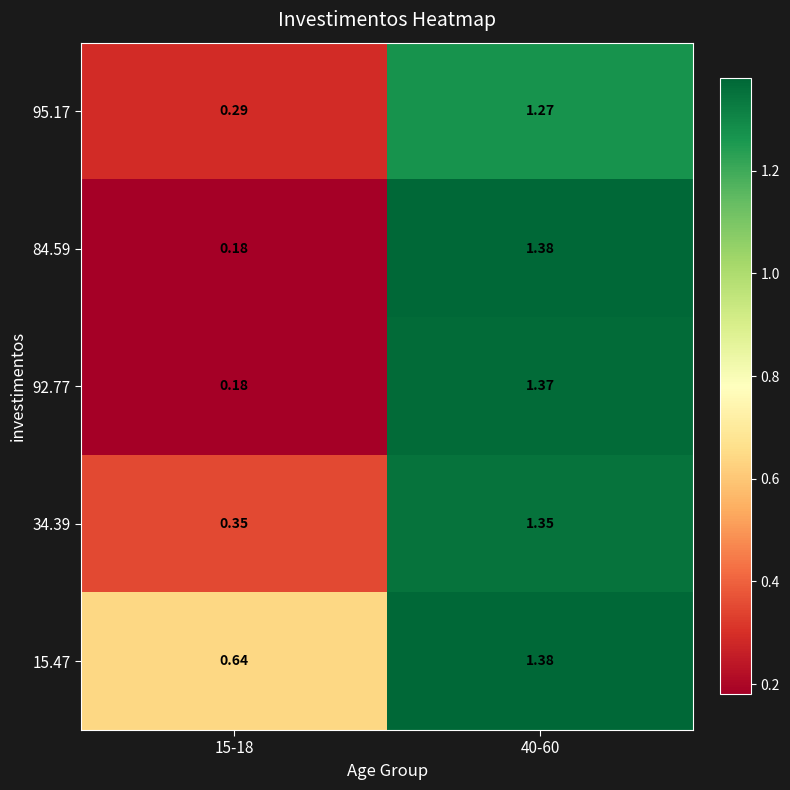

How many values in the 95.17 series are below 1?

1